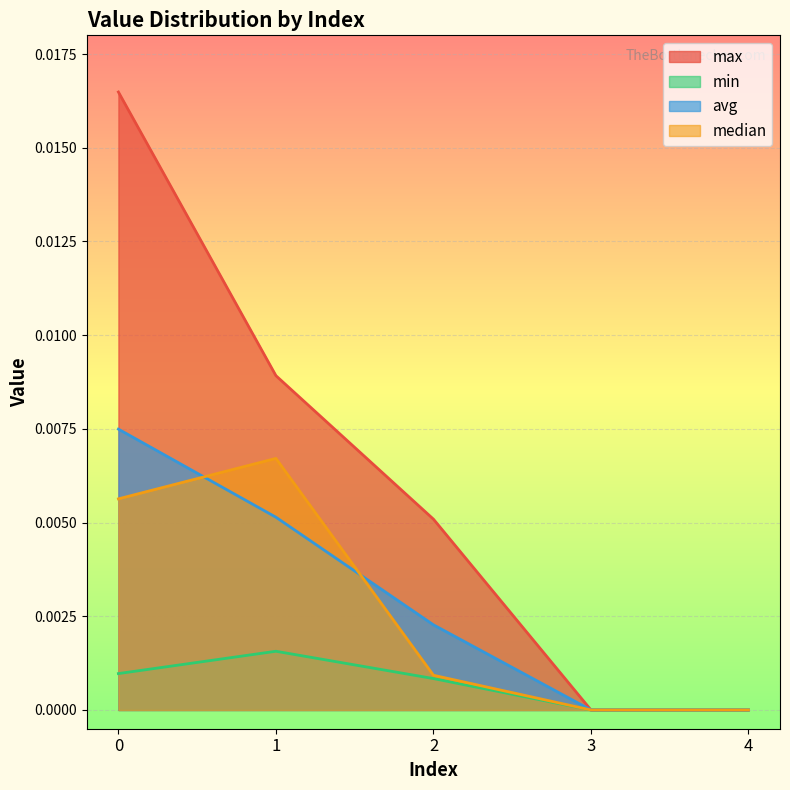

The value of max at 0 is 0.0. True or false?

False